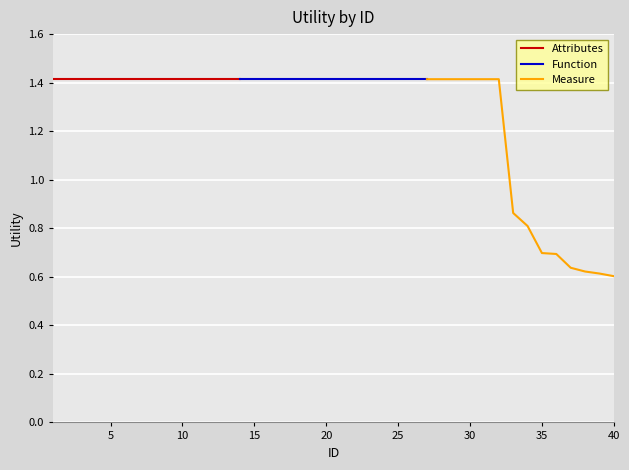

What is the sum of all Attributes values?

19.8